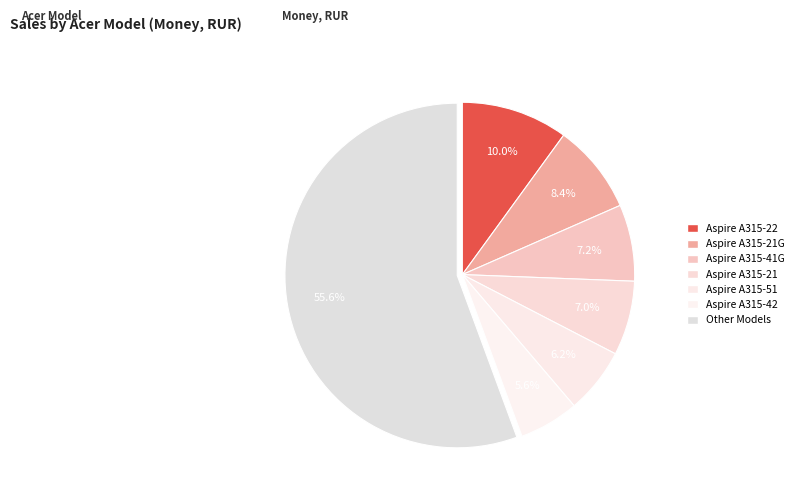

How many segments does this pie chart have?

7